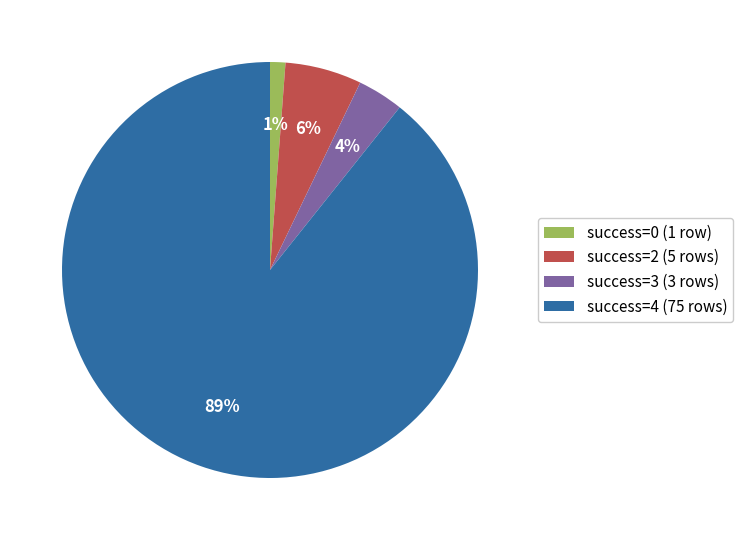

Which has a higher value, success=3 (3 rows) or success=2 (5 rows)?

success=2 (5 rows)